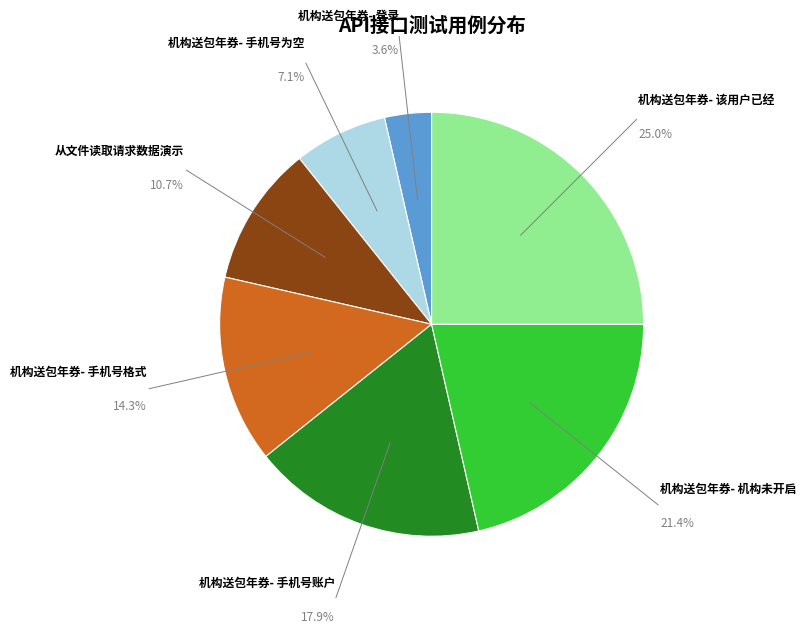

How many segments does this pie chart have?

7